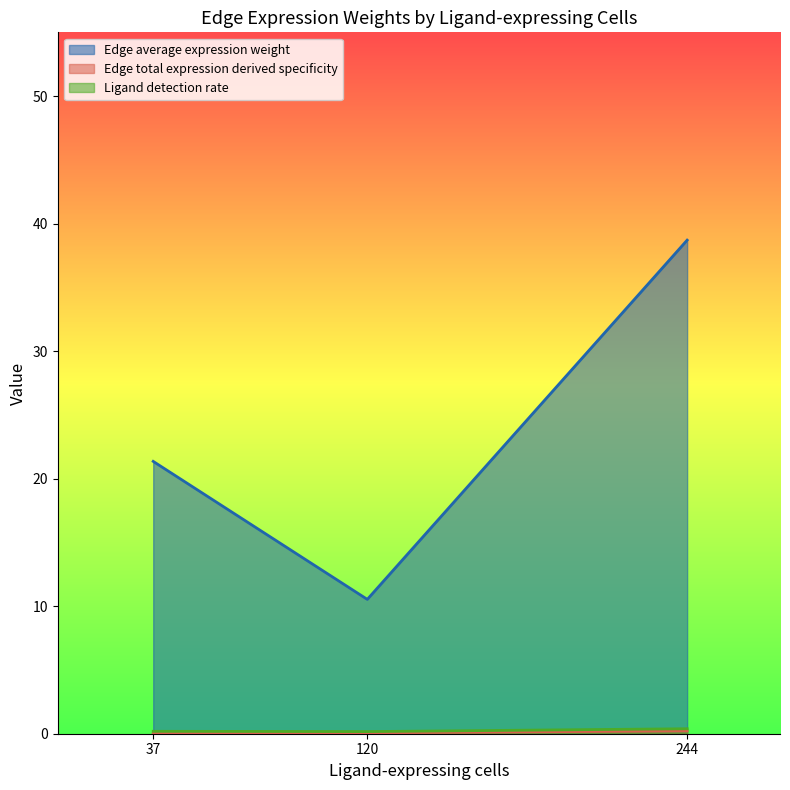

True or false: Edge average expression weight and Edge total expression derived specificity intersect in this chart.

False